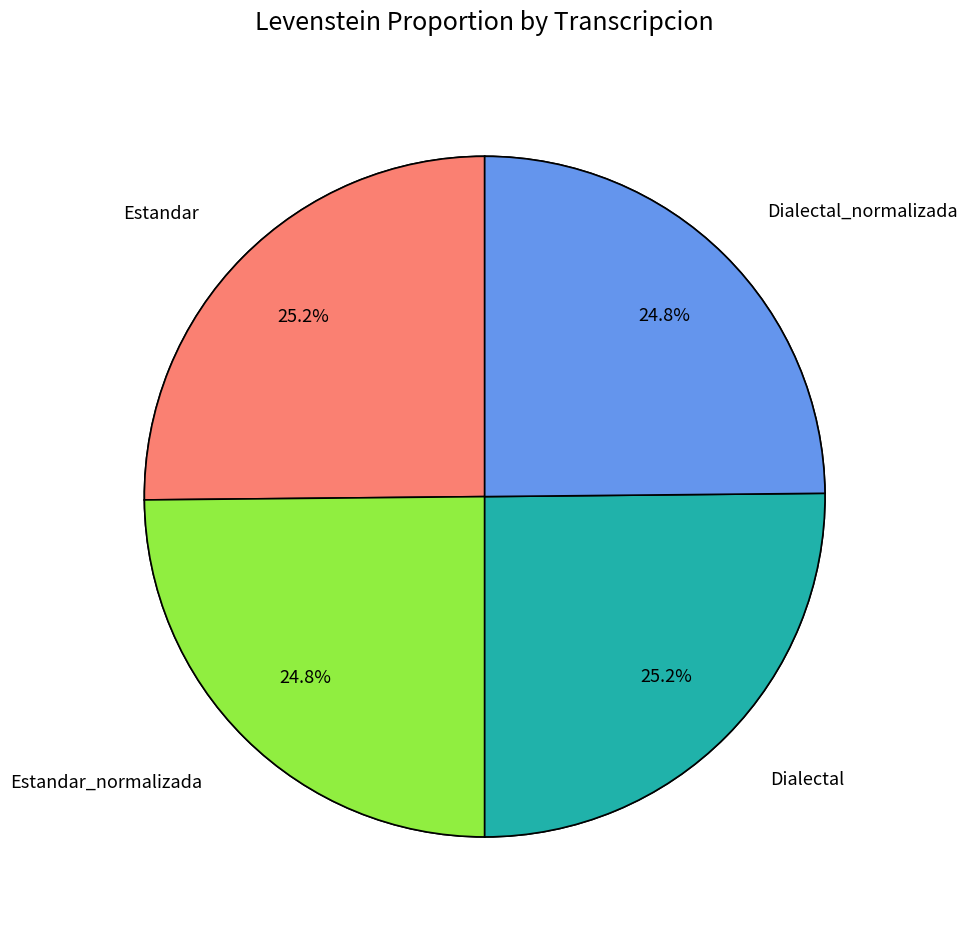

Rank the categories by value from highest to lowest.

Estandar, Dialectal, Estandar_normalizada, Dialectal_normalizada